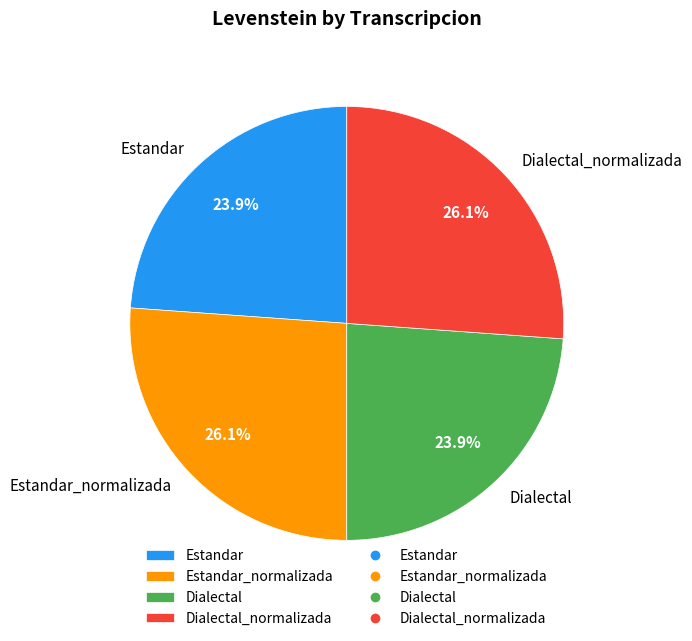

To the nearest percent, what is the average slice percentage?

25%